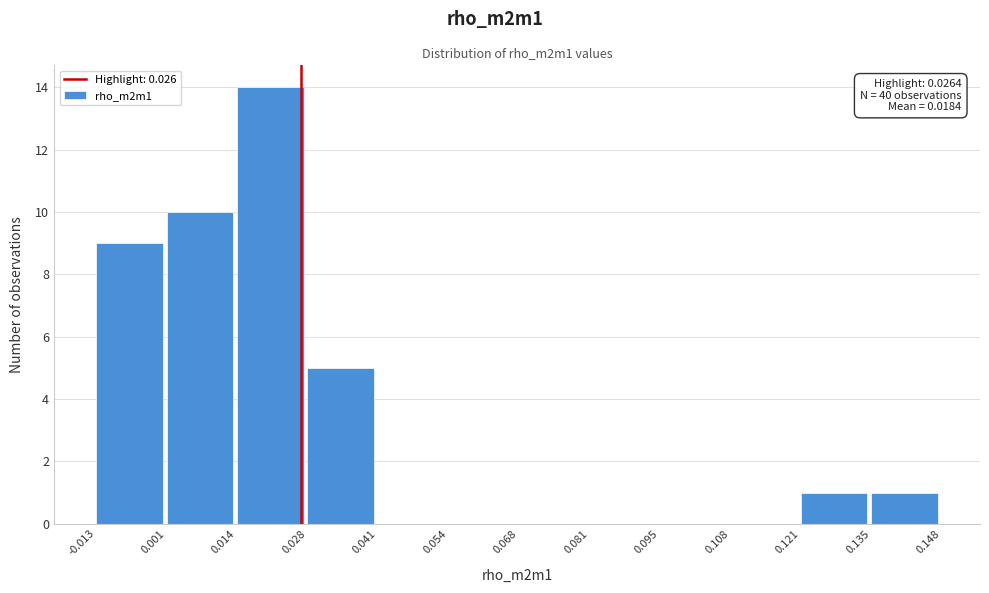

Which range on the x-axis has the tallest bar?

0.014 to 0.028